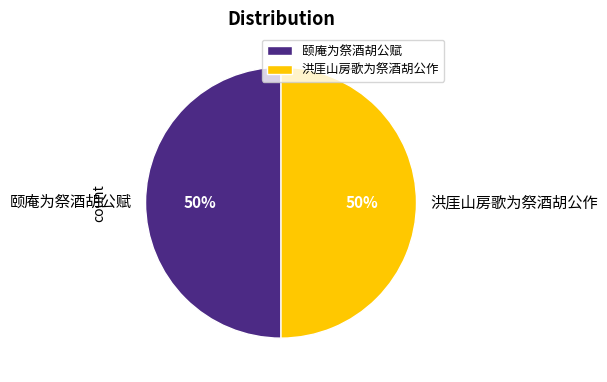

Is it true that 颐庵为祭酒胡公赋 is 50% of the pie?

True